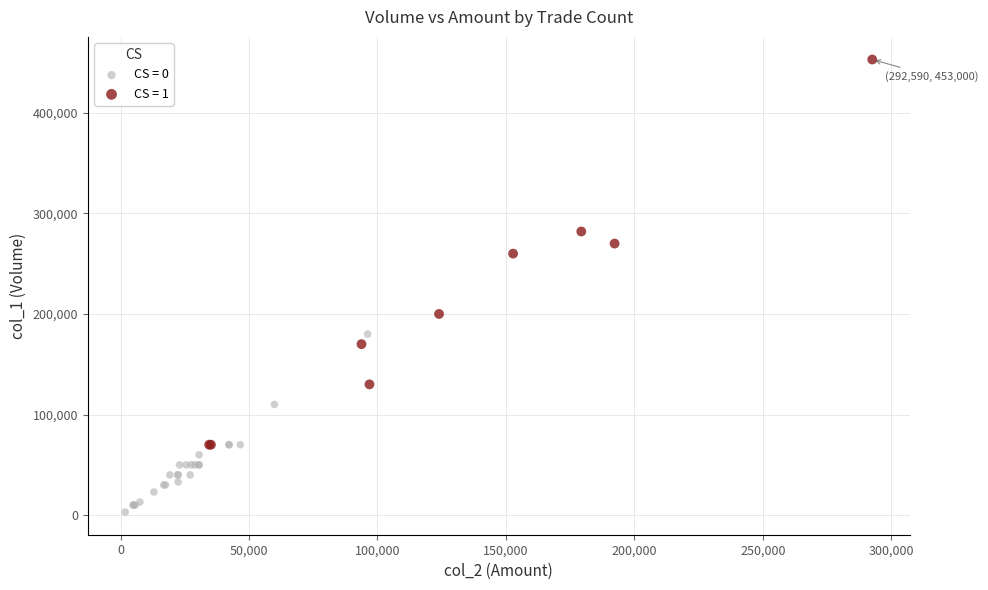

Which series contains the highest Y value?

CS = 1